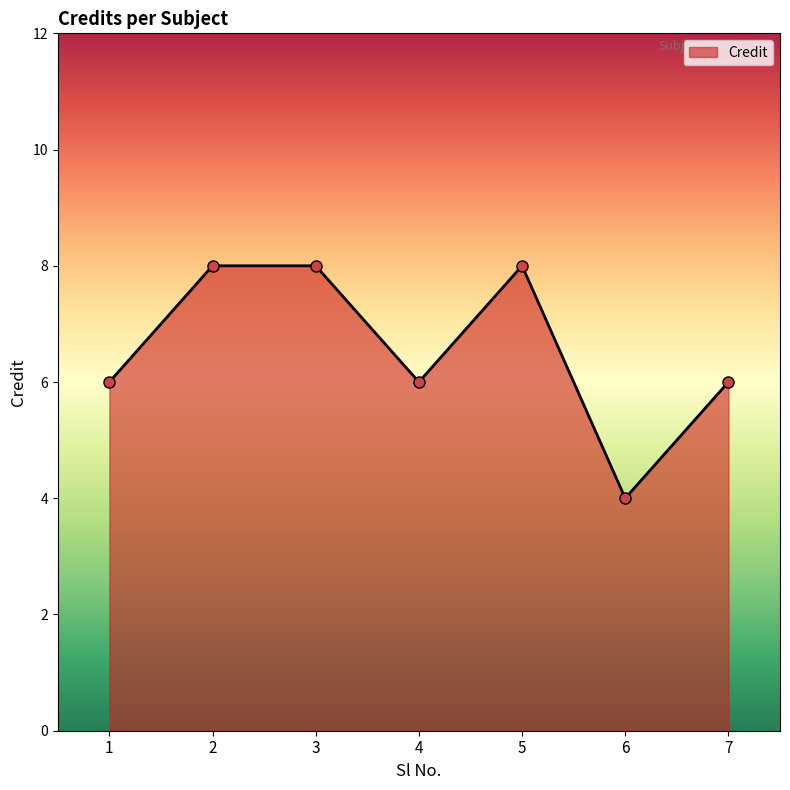

What is the ratio of the value at 4 to the value at 1?

1.0